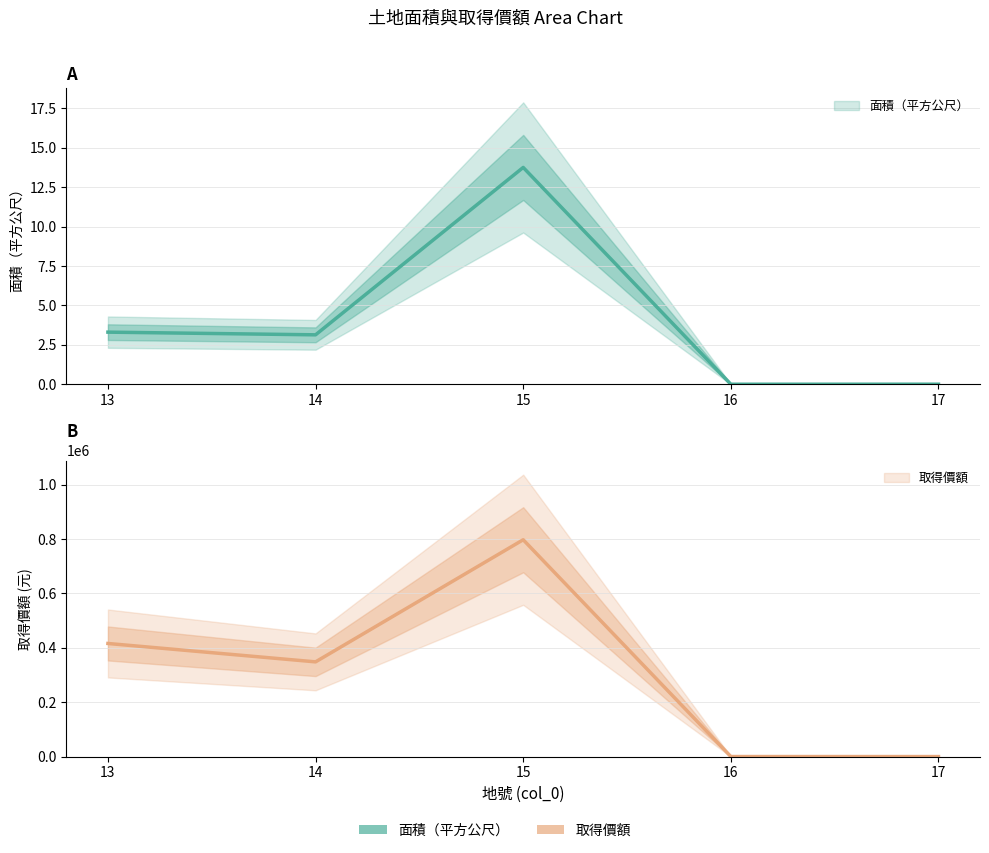

Which has a higher value, 14 or 17?

14